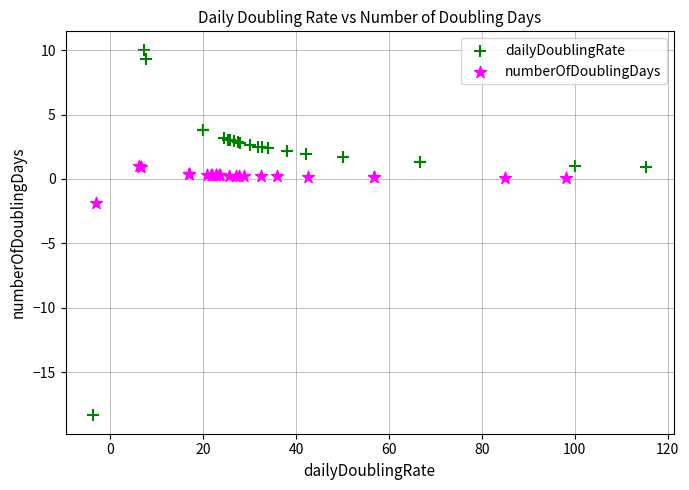

Which series contains the lowest Y value?

dailyDoublingRate